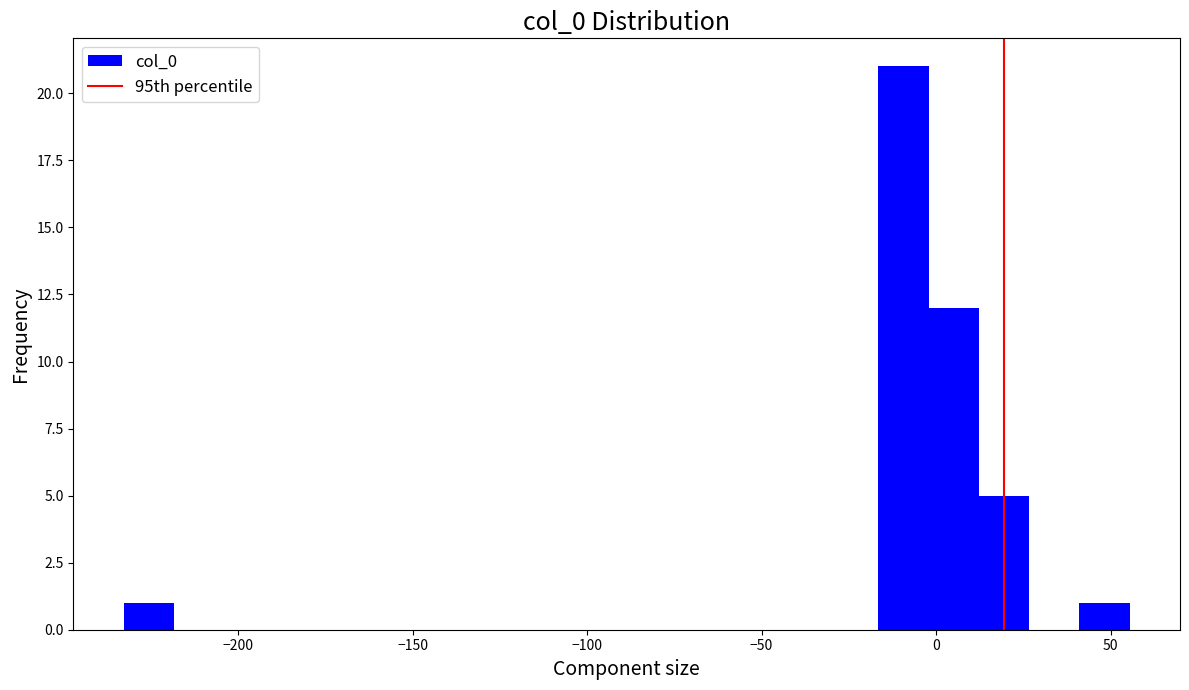

Read against the x-axis, roughly where is the centre of the tallest bar?

-10